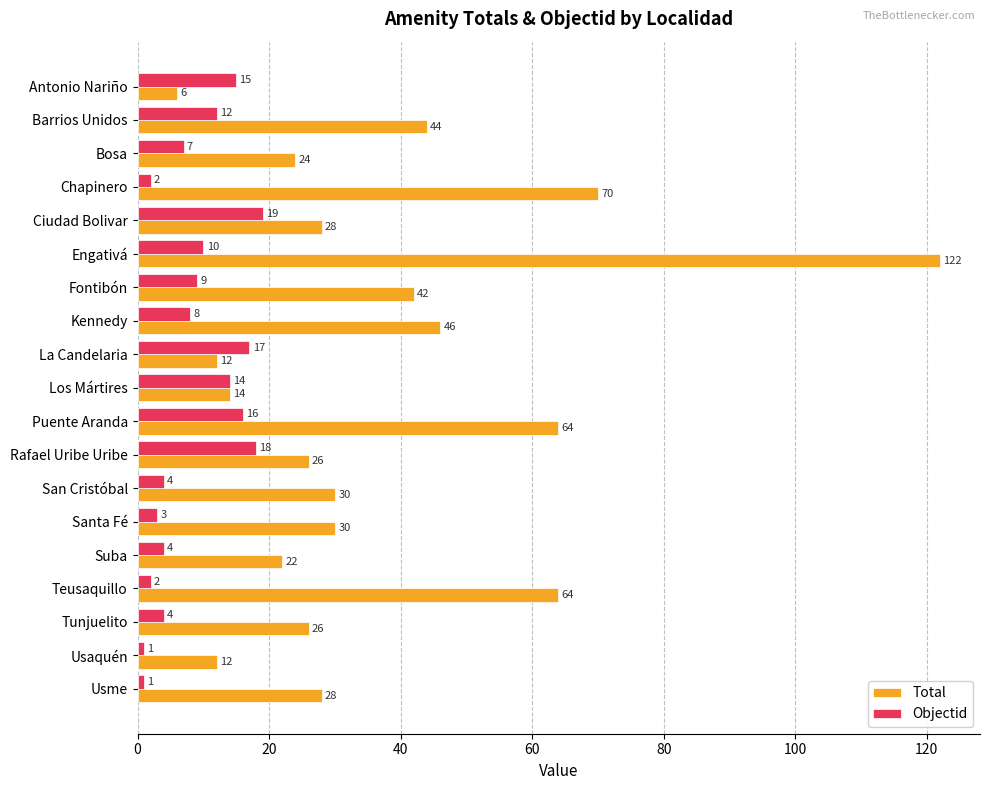

What are all the series names shown in the legend?

Total, Objectid